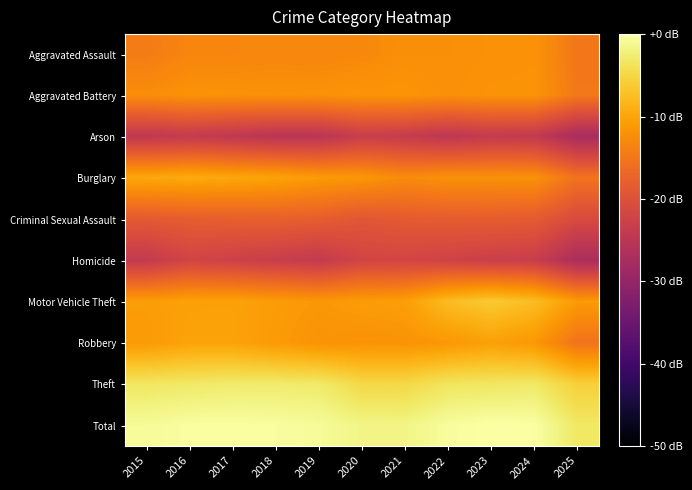

How many data points does each series have?

11